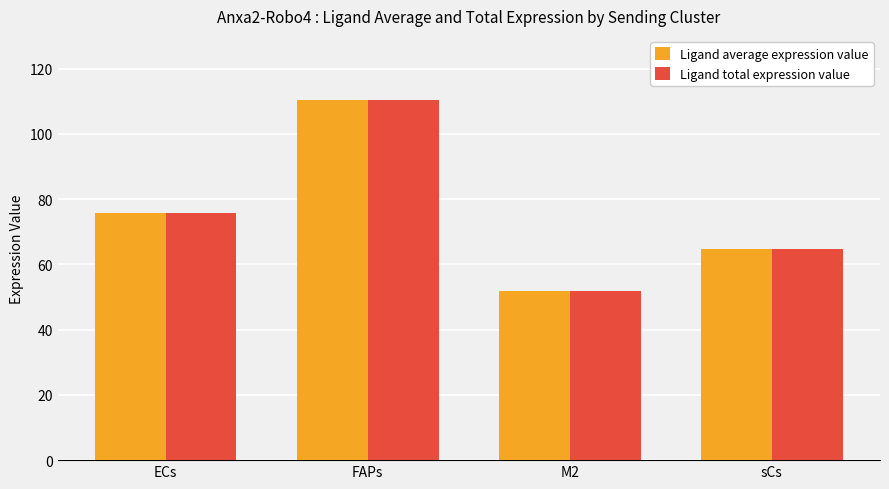

The Ligand average expression value series shows 157.4 at FAPs. True or false?

False